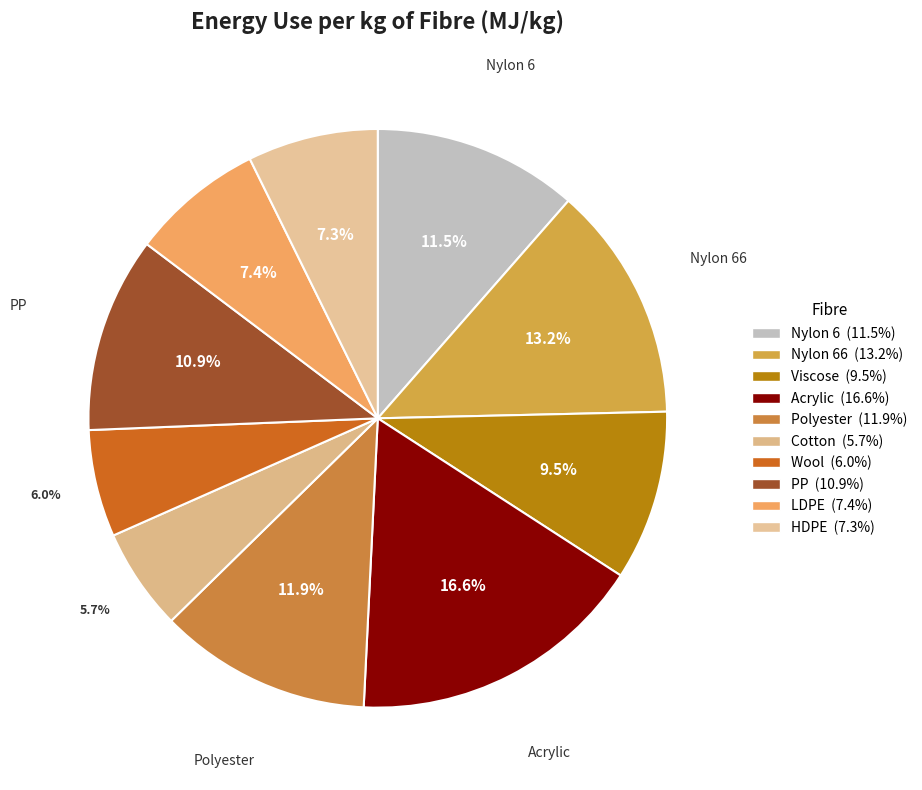

Rank the categories by value from highest to lowest.

Acrylic, Nylon 66, Polyester, Nylon 6, PP, Viscose, LDPE, HDPE, Wool, Cotton